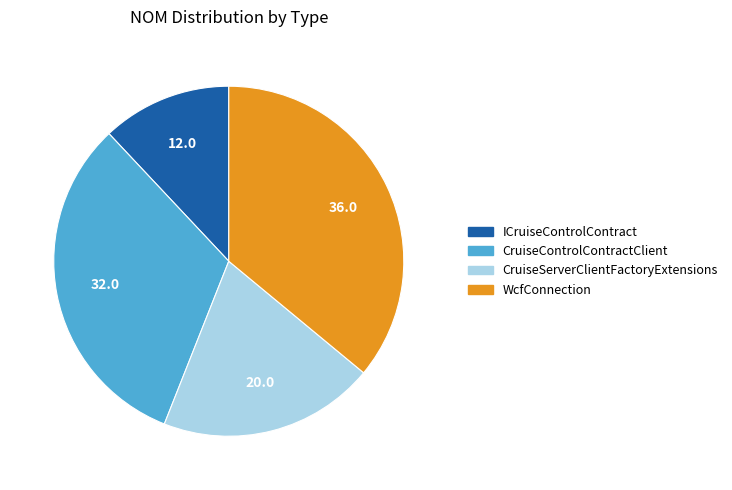

How many slices are in this pie chart?

4